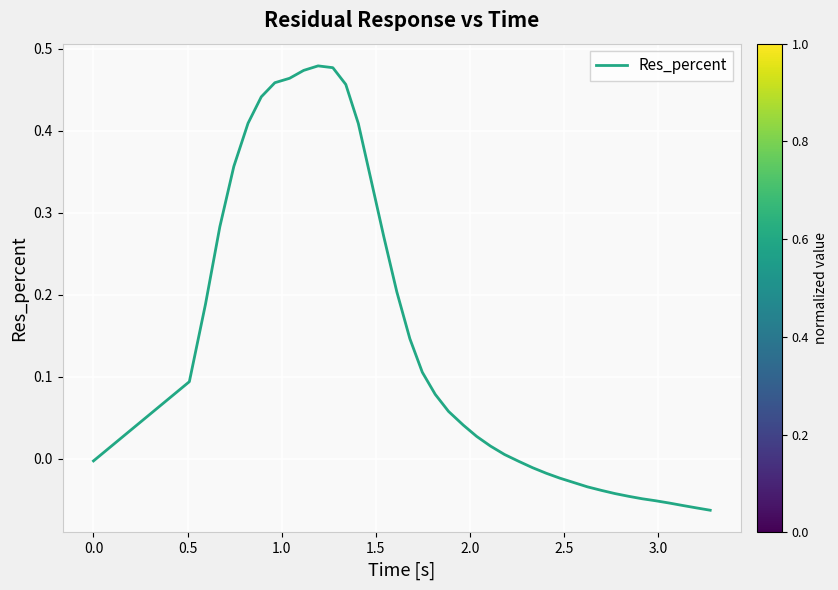

How many positive values are there?

24